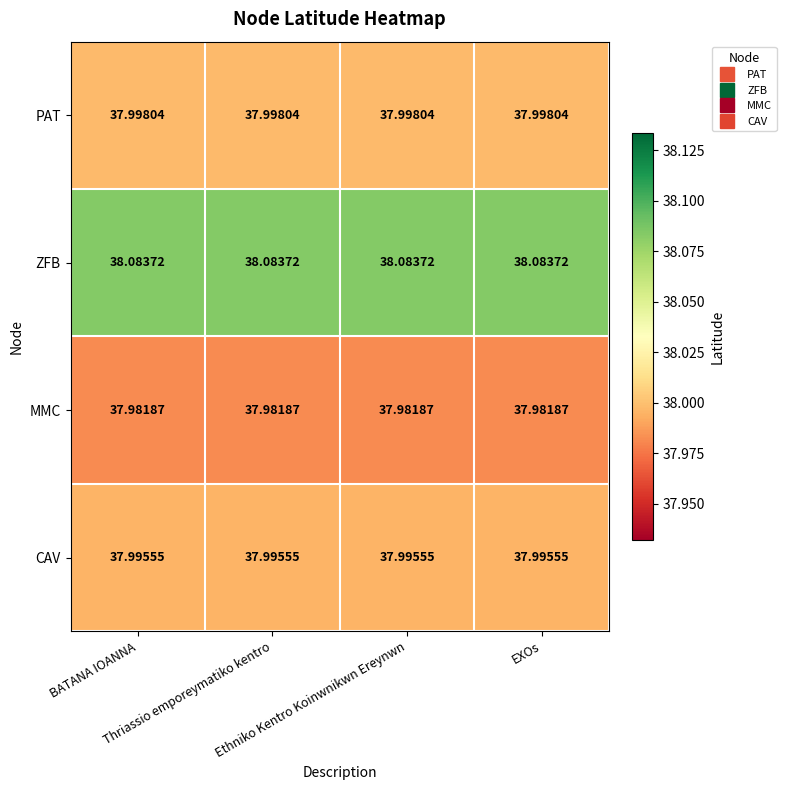

Which series has the largest total across all categories?

ZFB